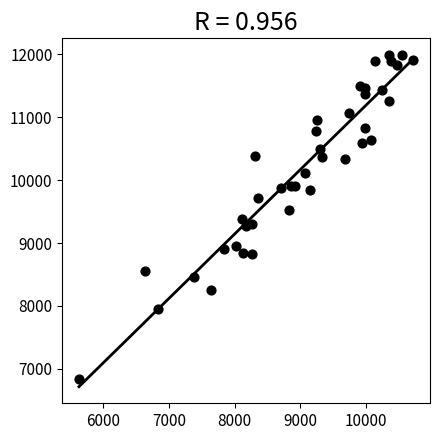

What is the range of X values (max minus min)?

5085.0